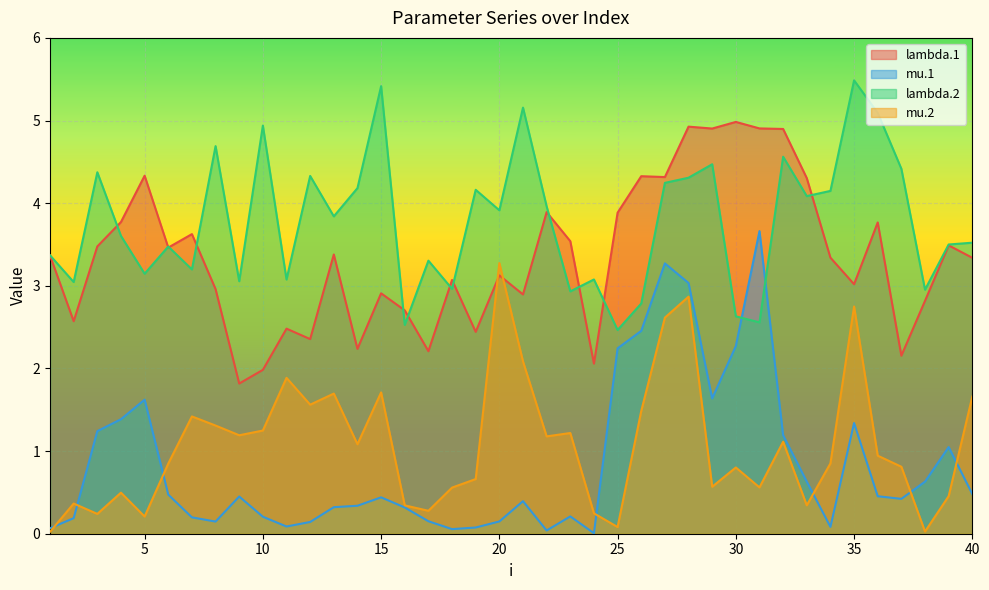

How many data points does each series have?

40